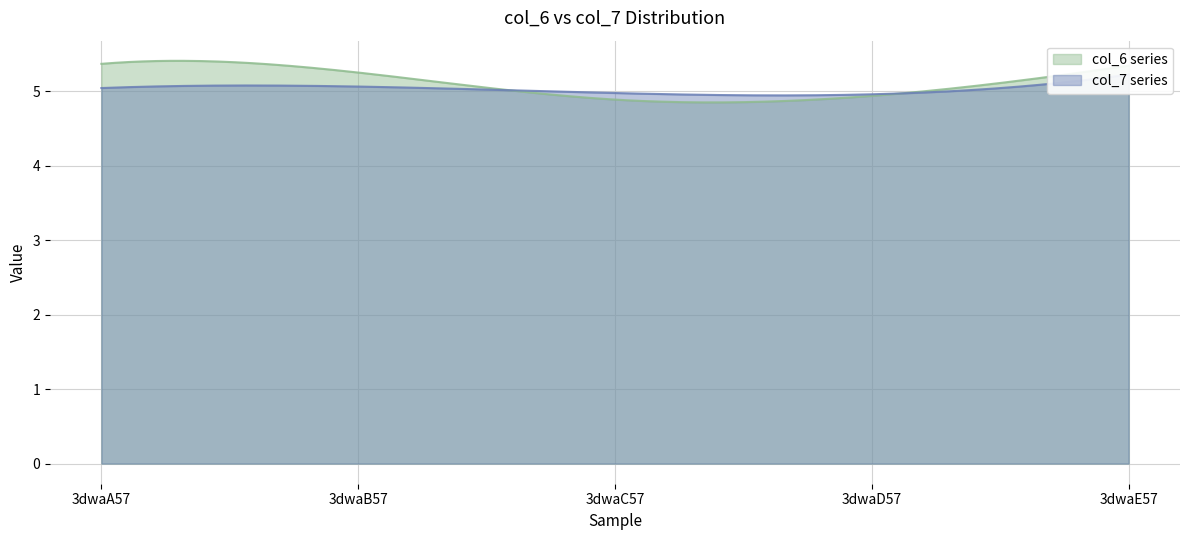

After their last crossing, which series has the higher values: col_7 or col_6?

col_6